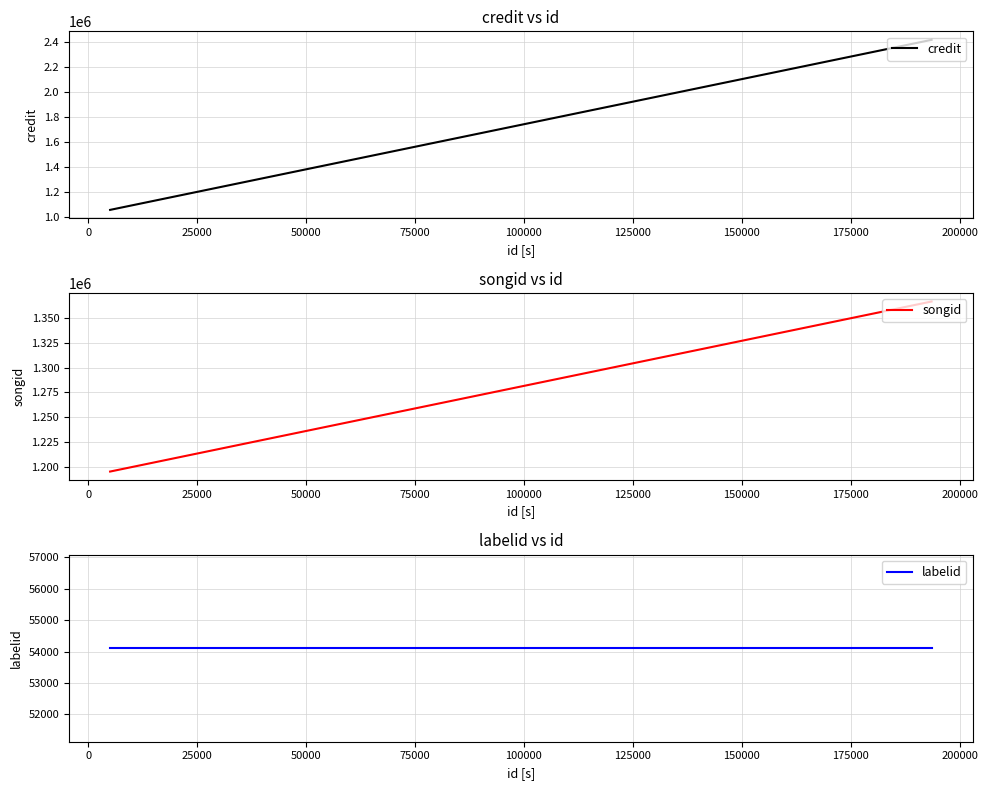

Which series has the largest range (max minus min)?

credit